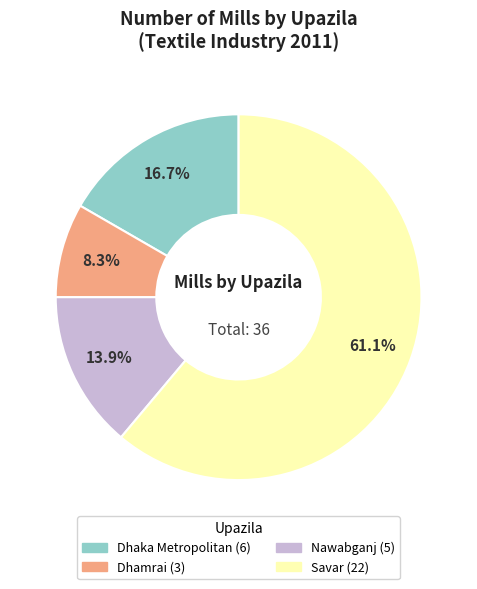

Between Savar and Dhaka Metropolitan, which is larger?

Savar